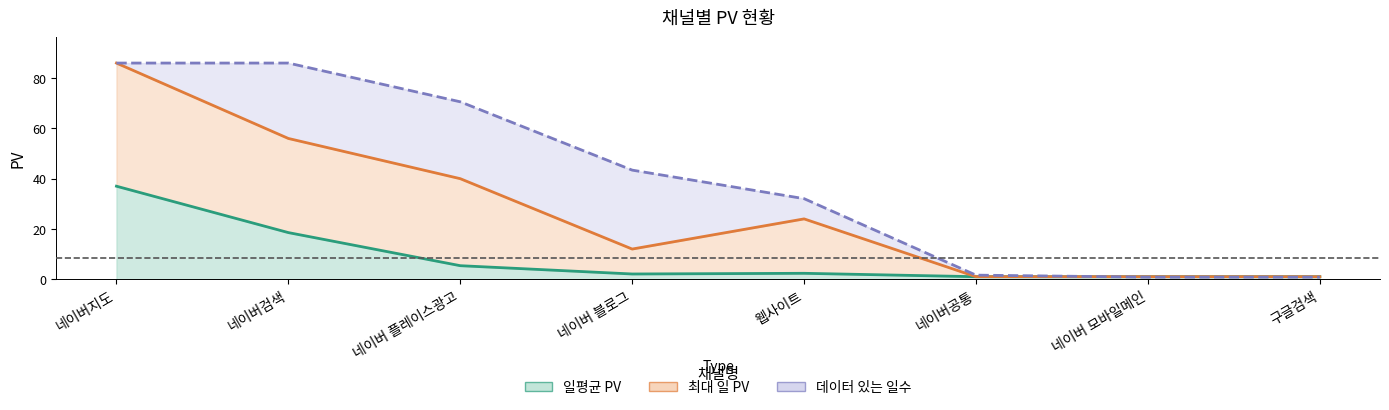

Reading left to right, list all the values displayed in this chart.

총 PV: 37.0	18.6	5.4	2.1	2.4	1.0	1.0	1.0
최대 일 PV: 86.0	56.0	40.0	12.0	24.0	1.0	1.0	1.0
데이터 있는 일수: 86.0	86.0	70.6	43.4	32.0	1.6	0.8	0.8